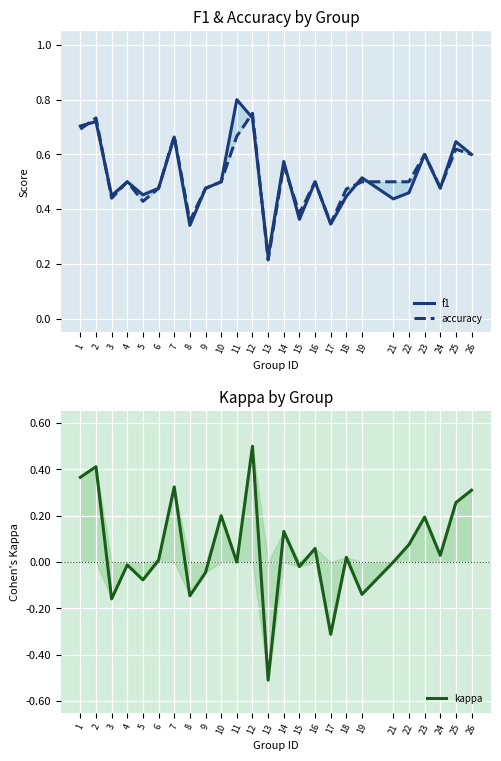

How many lines are shown in the chart?

3